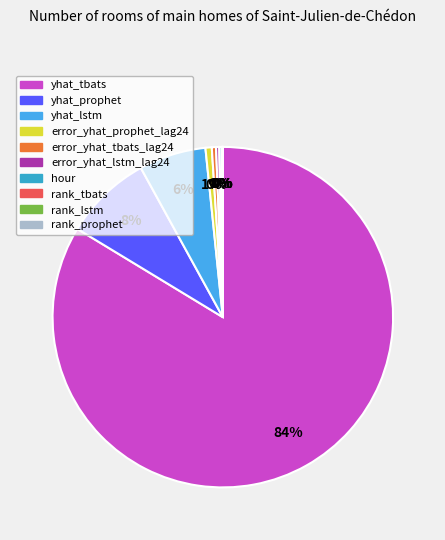

True or false: rank_lstm accounts for 0% of the total.

True